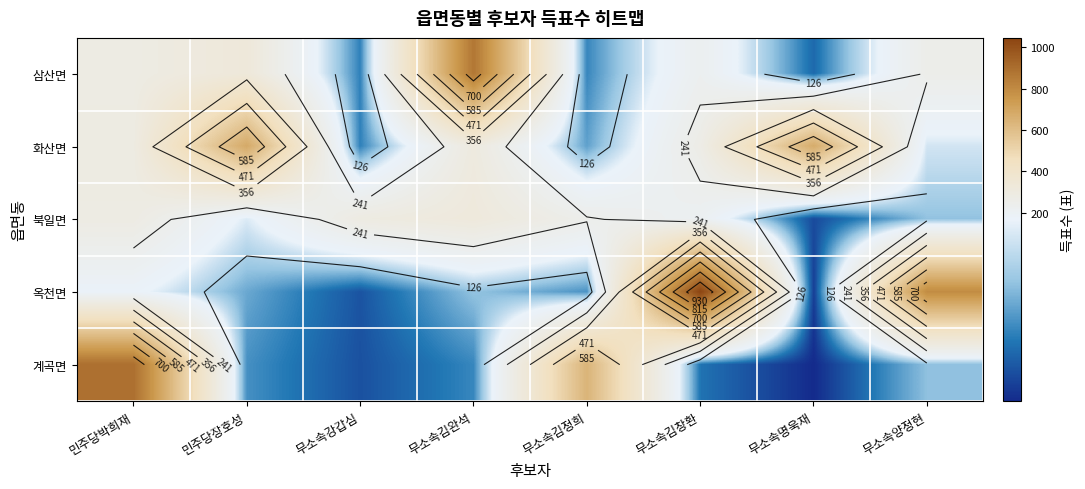

At which label is 계곡면 closest to 453?

무소속김정희